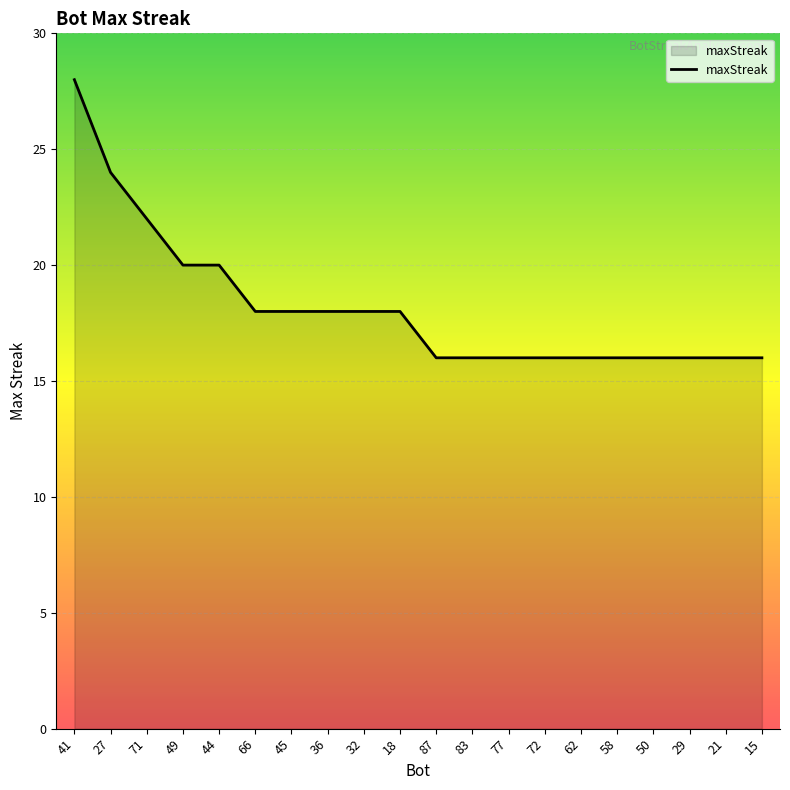

What position from the right is 32?

12